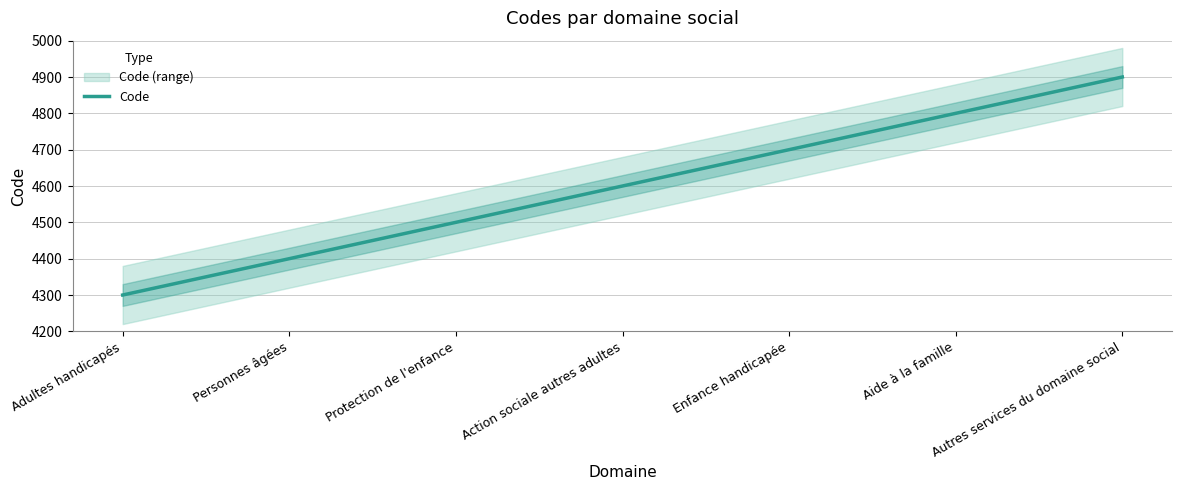

What is the value of the 6th point from the left?

4800